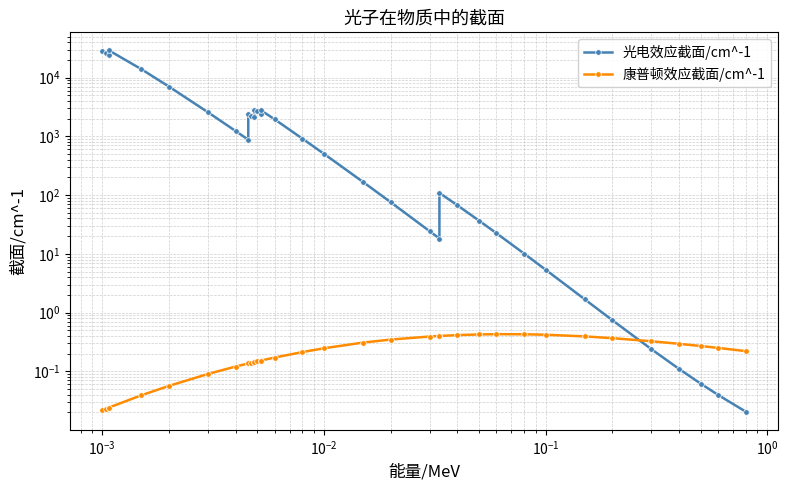

How many values in the 光电效应截面/cm^-1 series are below 876?

18